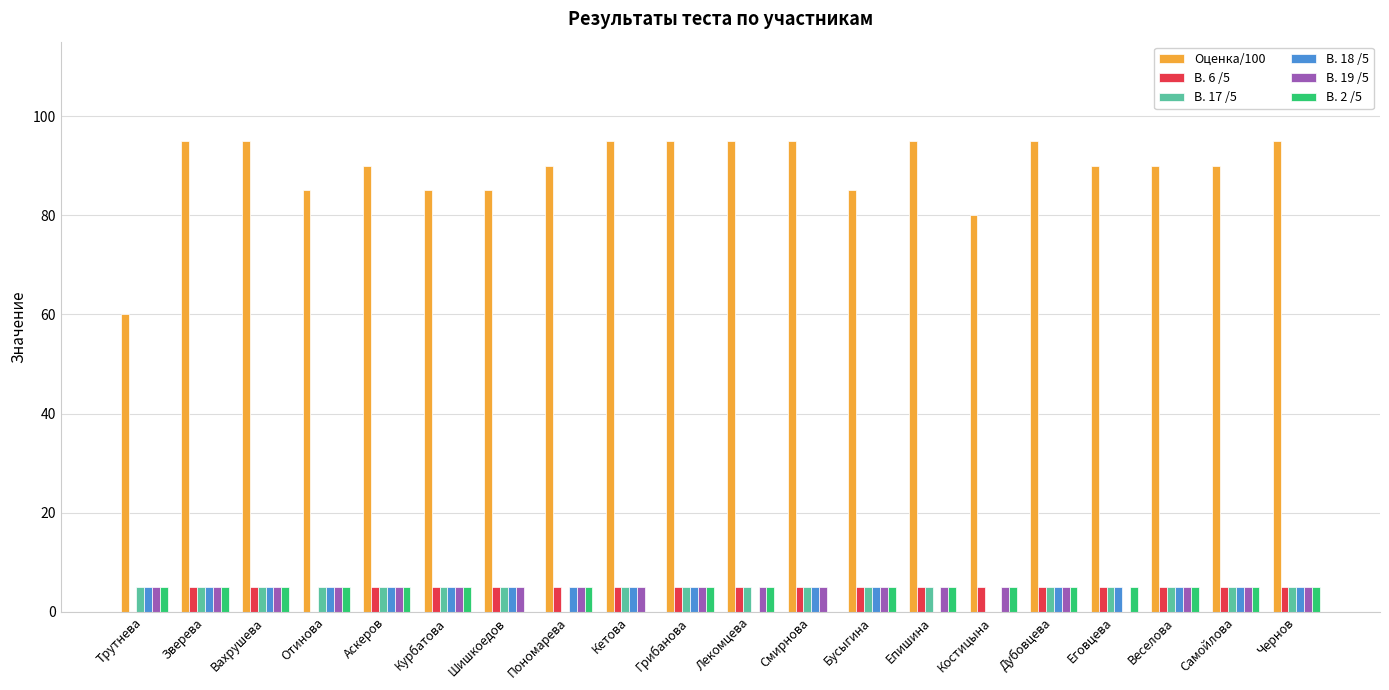

The Оценка/100 series shows 37 at Трутнева. True or false?

False